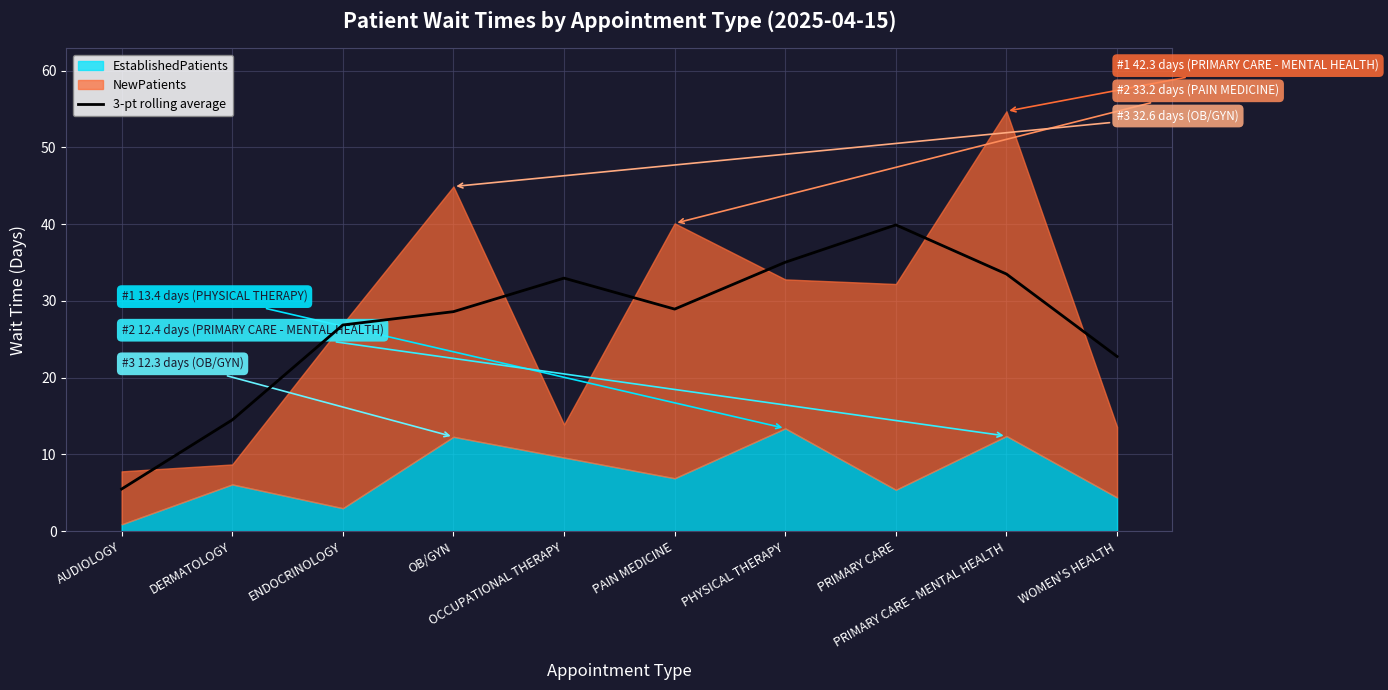

What is the value of the 9th point from the left?

33.5